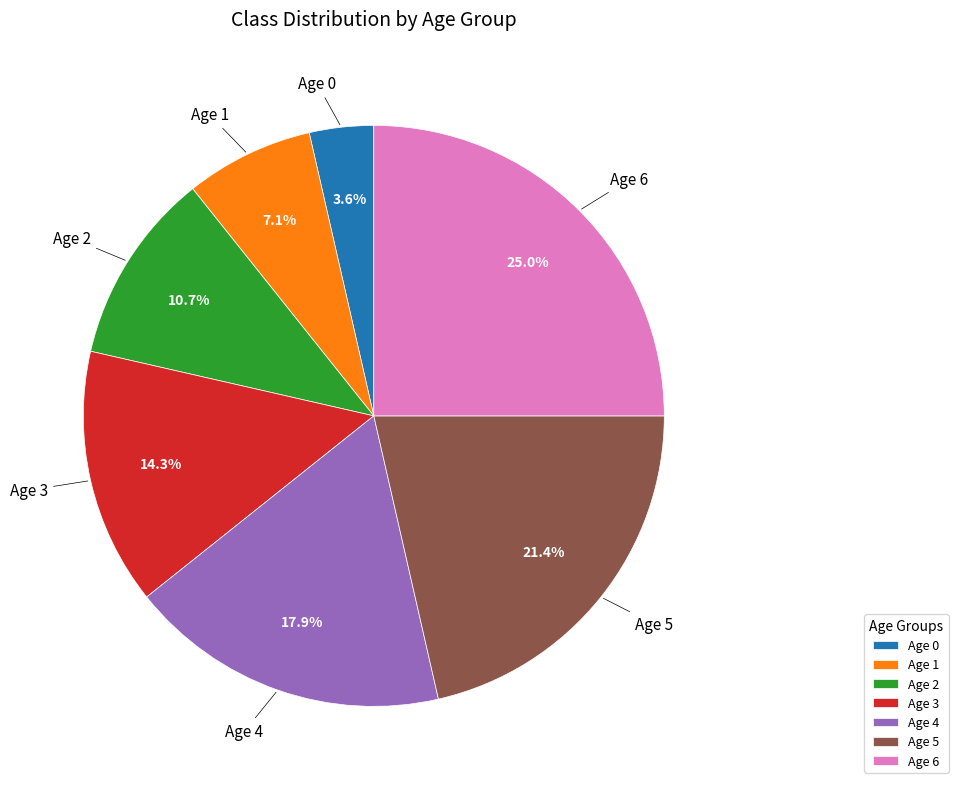

What percentage do Age 5 and Age 2 together represent?

32.1%